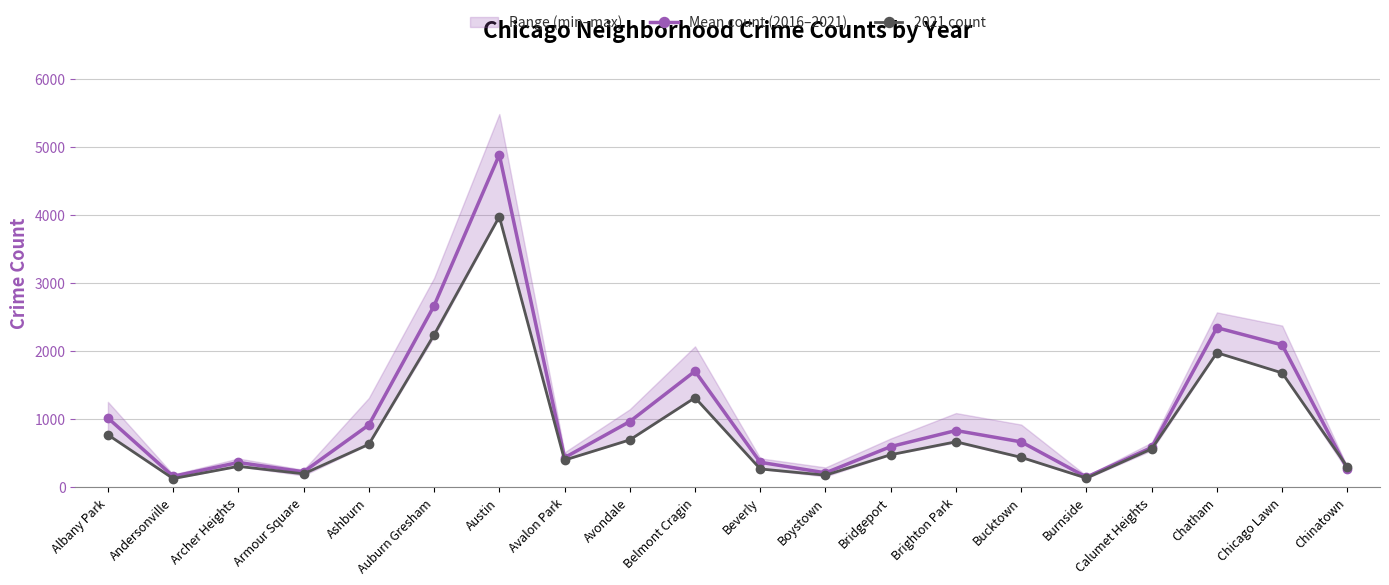

Which series has the largest total across all categories?

Mean count (2016–2021)